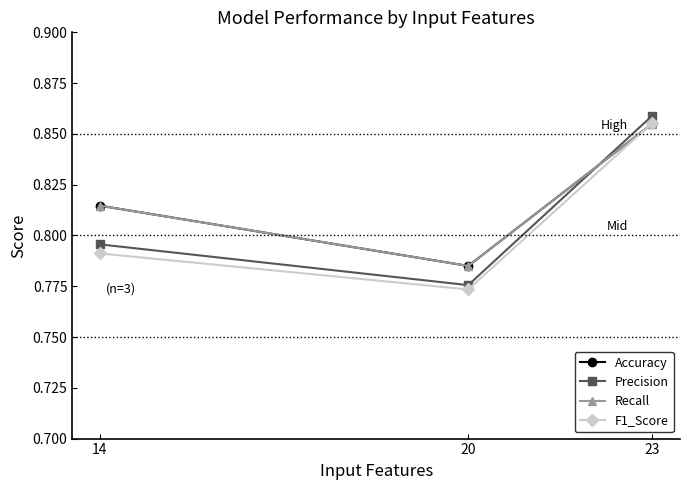

Is this an area chart (filled region under the line)?

No